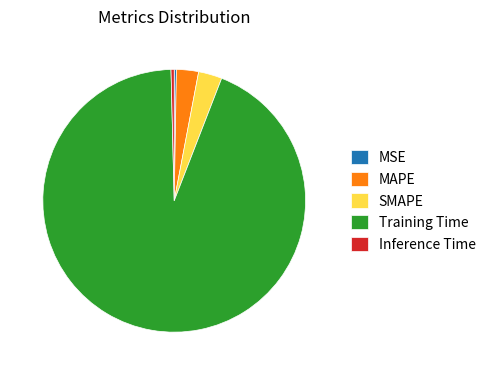

True or false: Training Time accounts for 87% of the total.

False